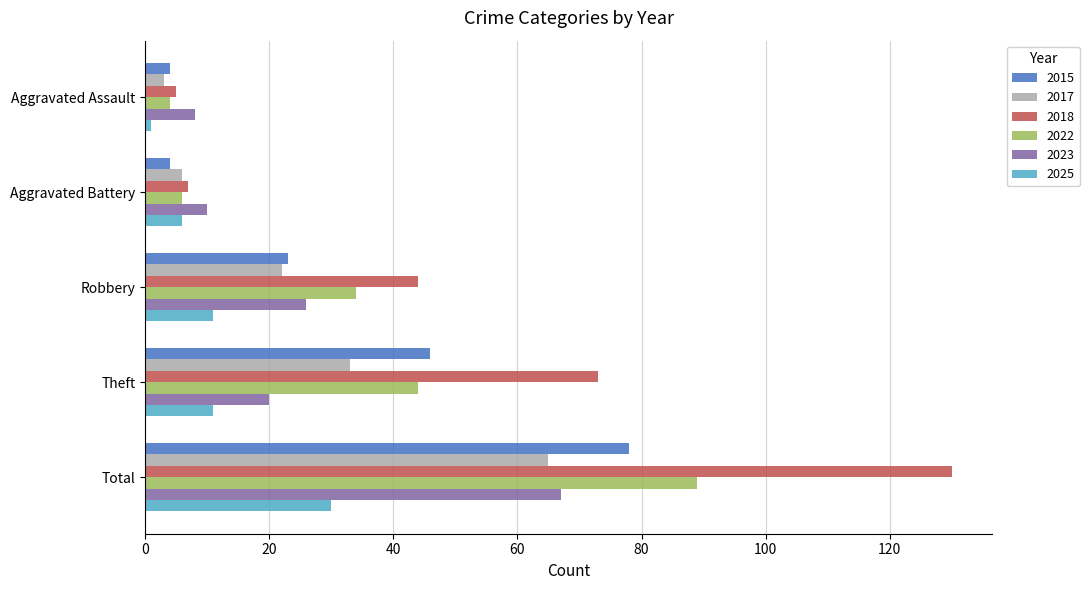

True or false: 2017 has a value of 65 at Total.

True